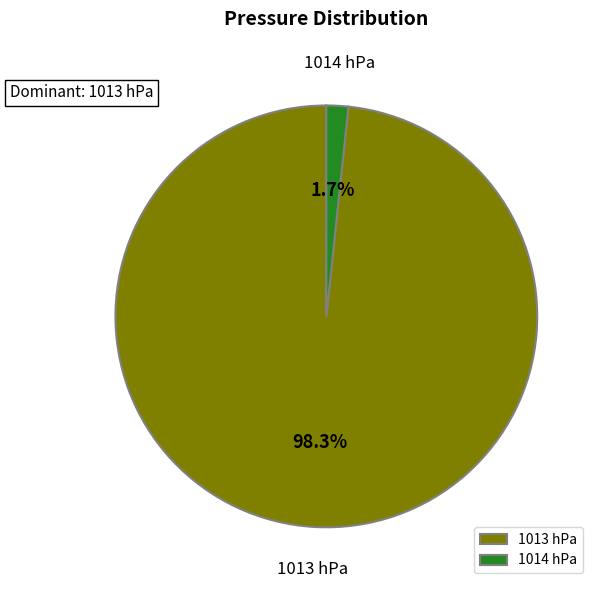

Which category accounts for the majority?

1013 hPa